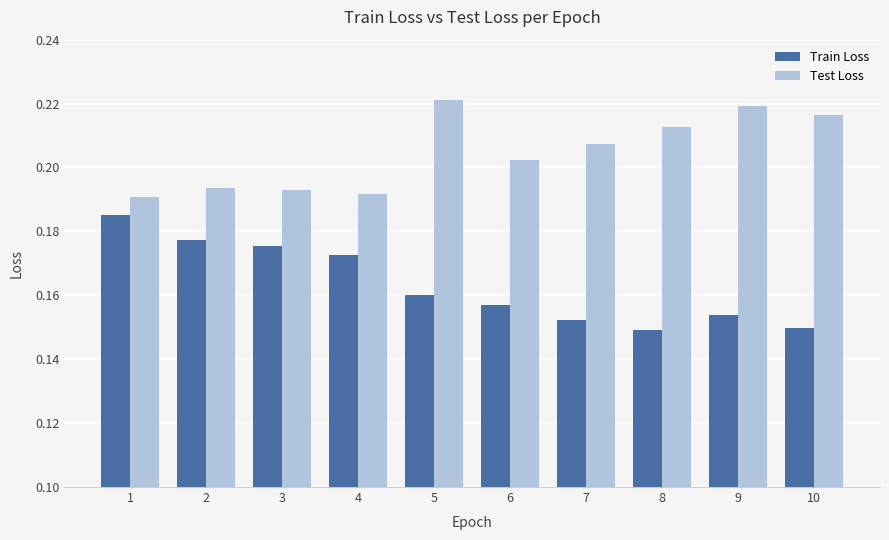

List the series in order of their peak value, lowest first.

Train Loss, Test Loss